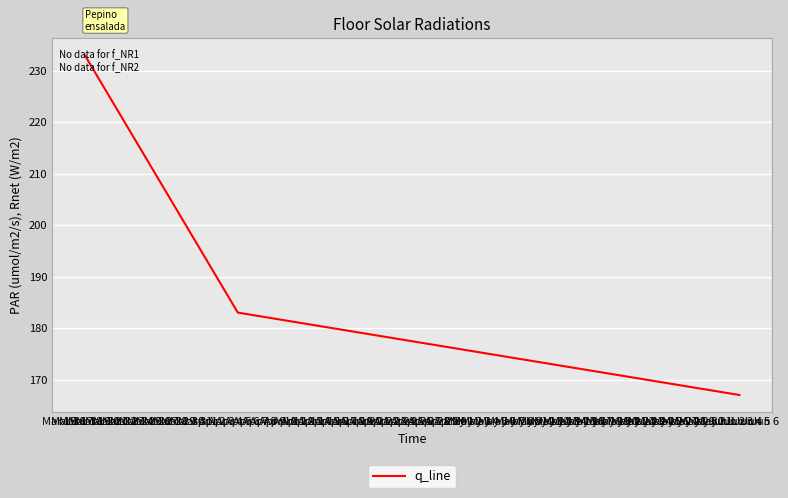

What is the greatest value displayed?

233